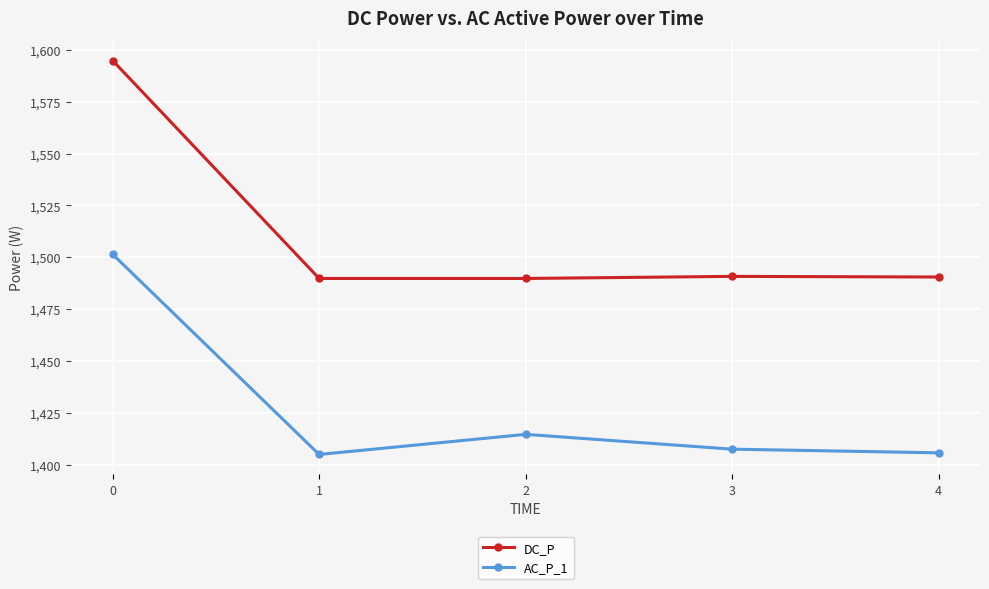

Does the chart display data point markers on the line(s)?

Yes